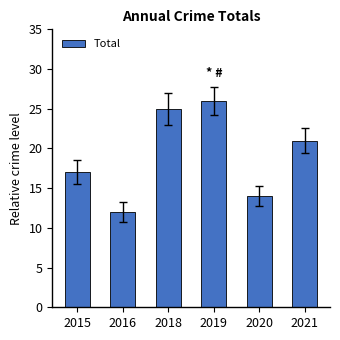

At which category does the chart reach its peak across all series?

2019